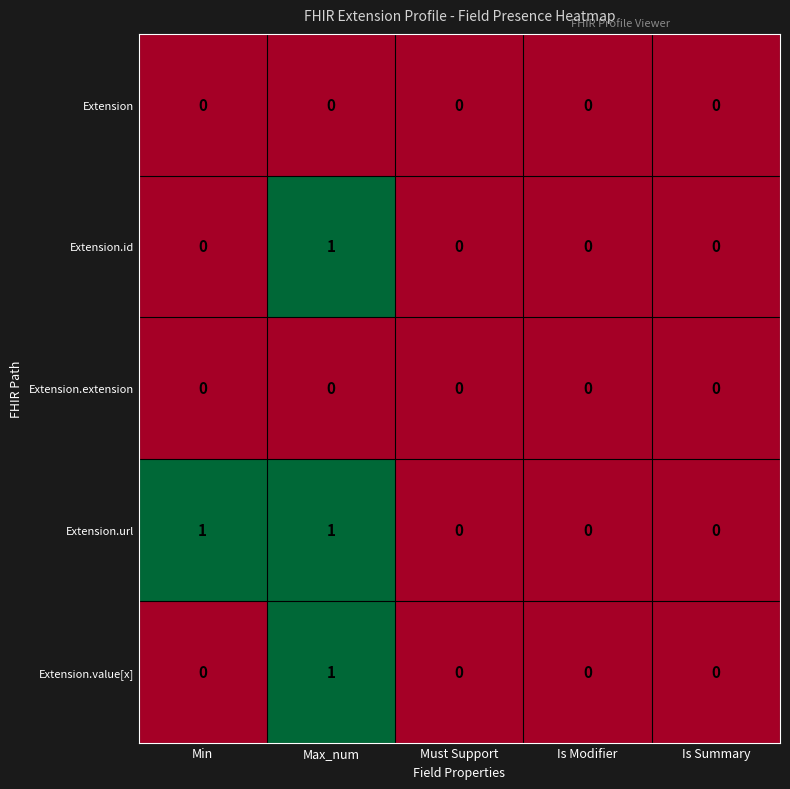

The value of Extension.url at Must Support is -1. True or false?

False